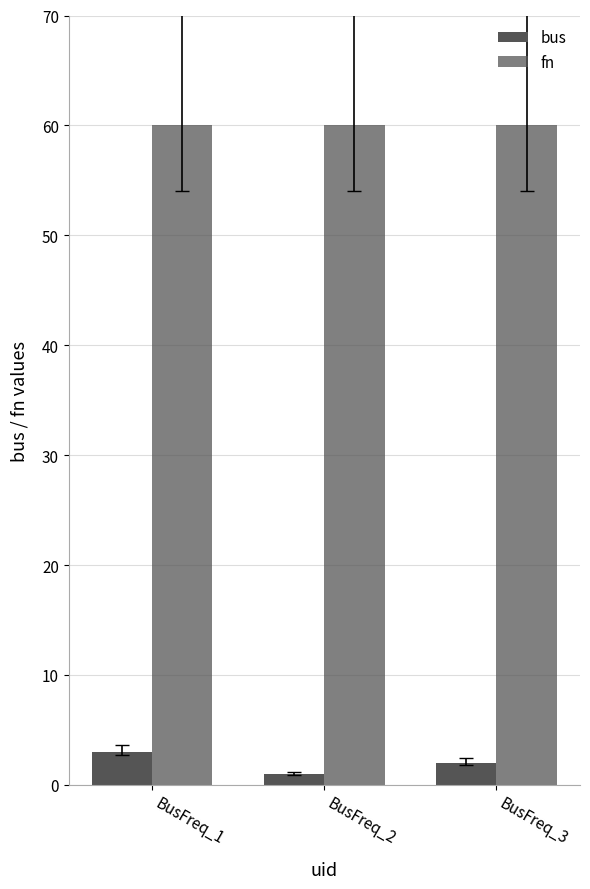

How many bars are there in each group?

2